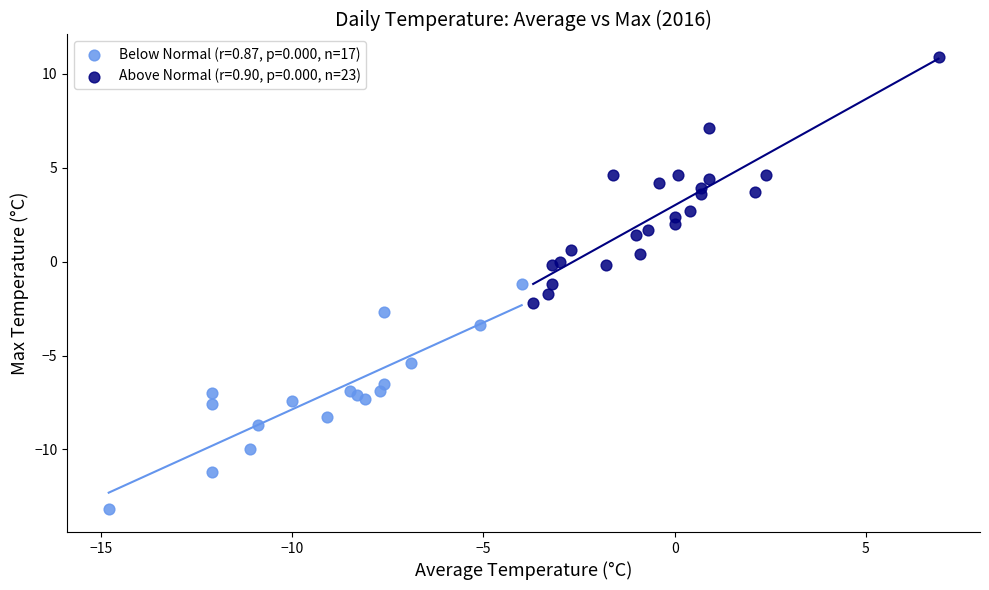

What are all the series names shown in the legend?

Below Normal (r=0.87, p=0.000, n=17), Above Normal (r=0.90, p=0.000, n=23)